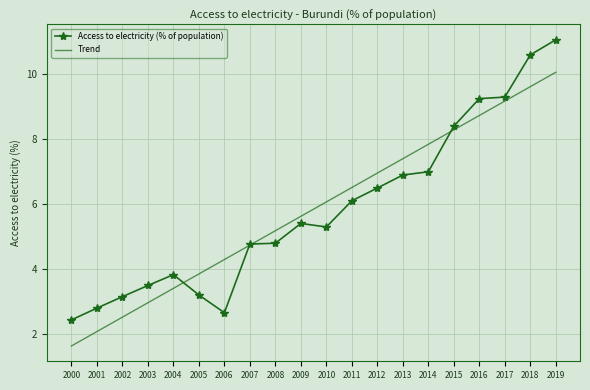

True or false: Trend has a value of 3.6 at 2018.

False